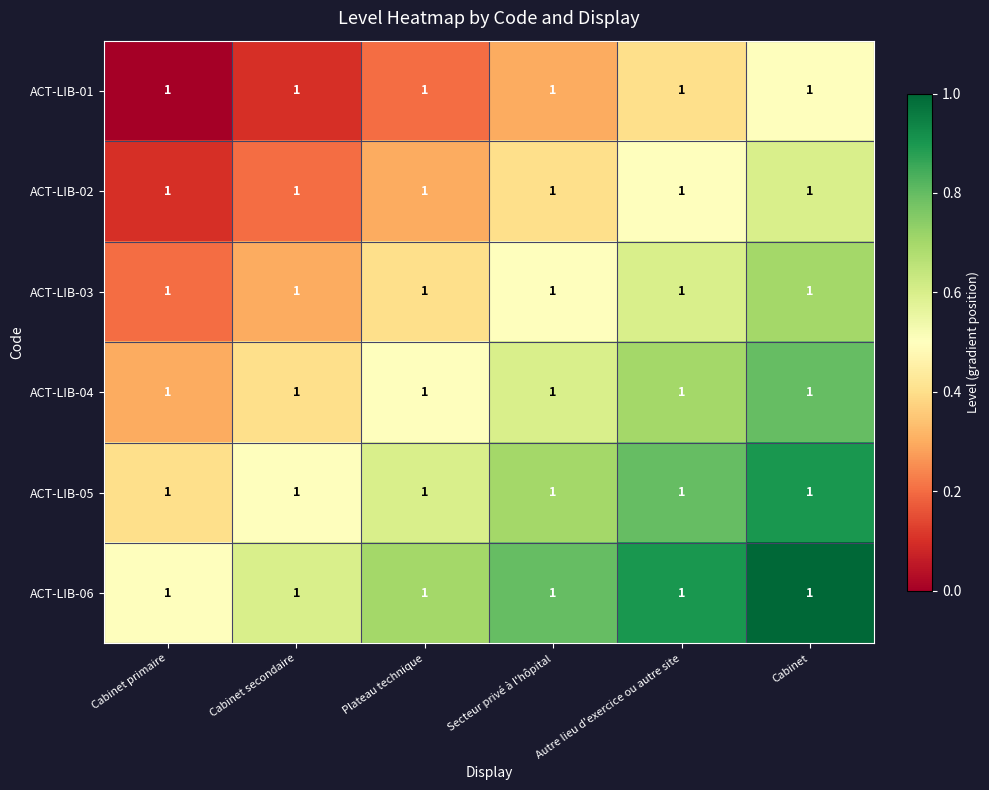

At Plateau technique, list the series in order from largest to smallest.

ACT-LIB-06, ACT-LIB-05, ACT-LIB-04, ACT-LIB-03, ACT-LIB-02, ACT-LIB-01